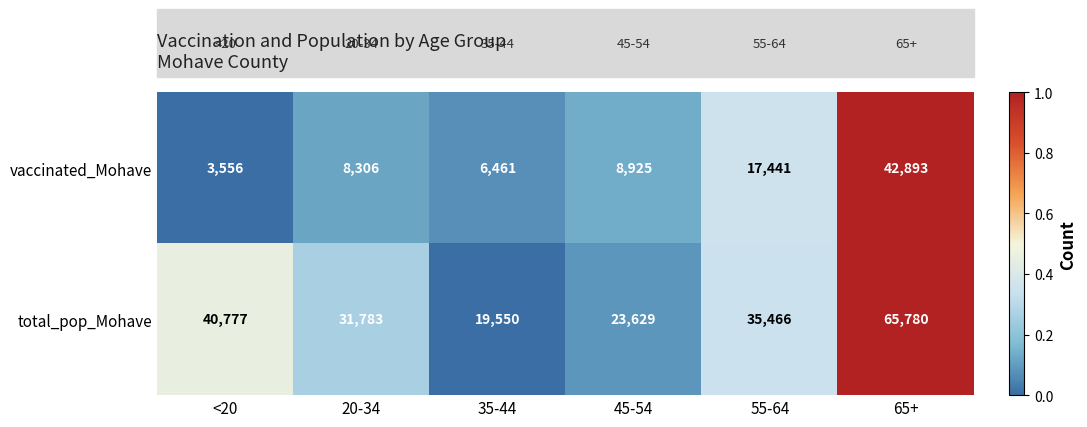

At which label does total_pop_Mohave first exceed 35466?

<20